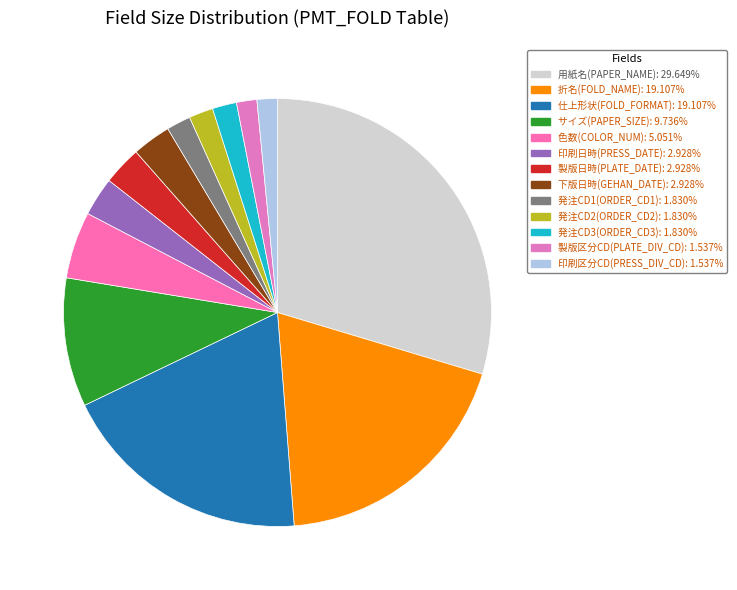

To the nearest percent, what is the difference between the サイズ(PAPER_SIZE) and 製版日時(PLATE_DATE) slice percentages?

7%